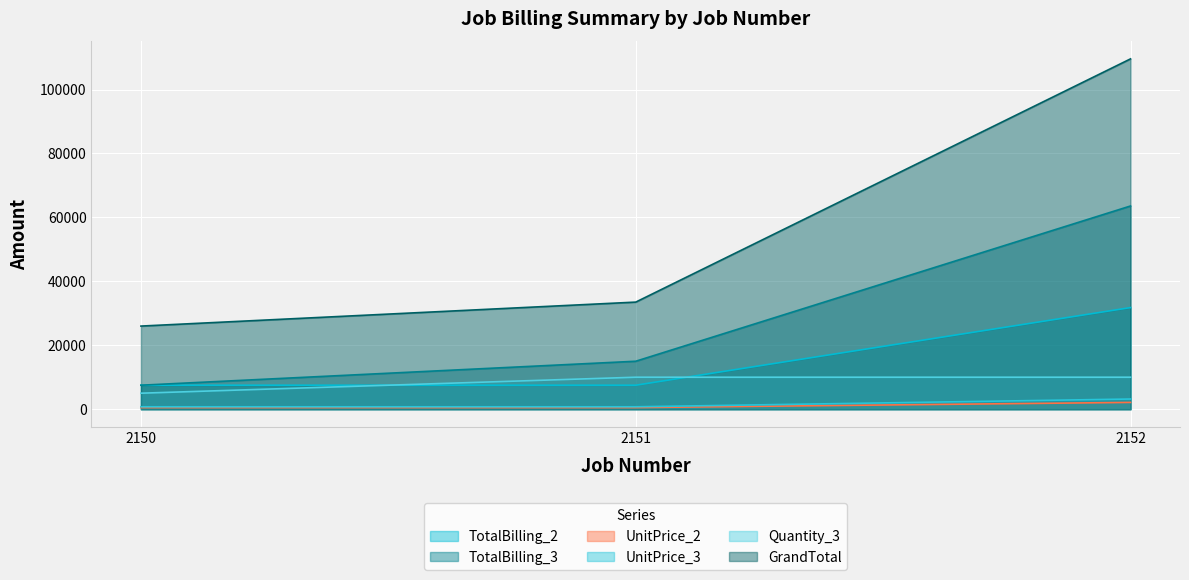

Between 2151 and 2152, which series saw the biggest shift?

GrandTotal